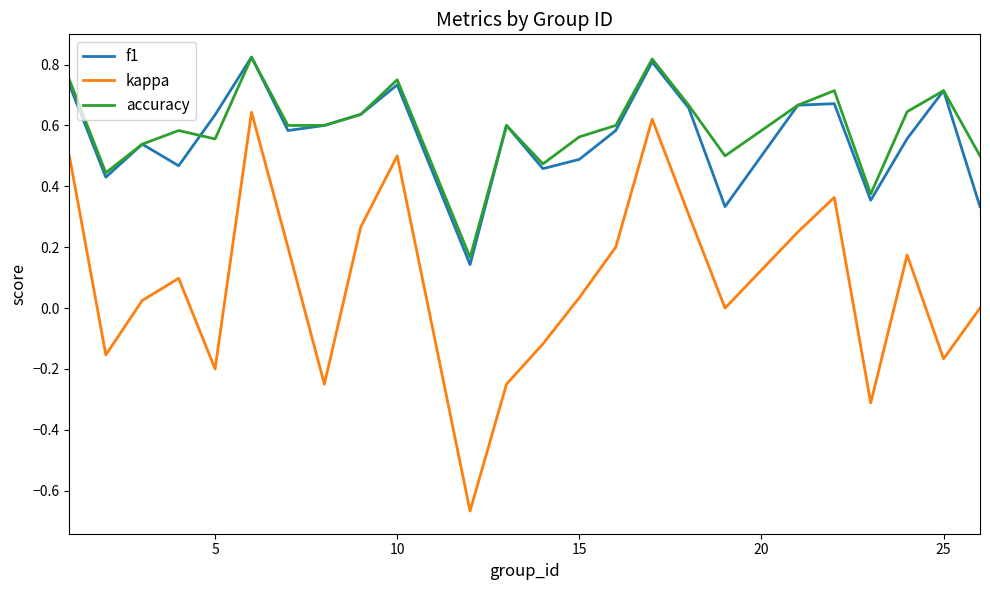

How many lines are shown in the chart?

3